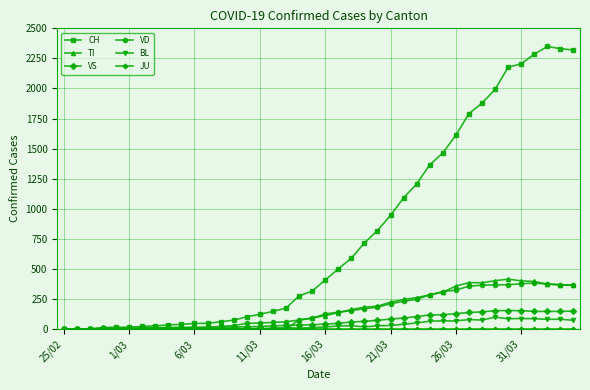

At how many categories does at least one series exceed 1742?

9